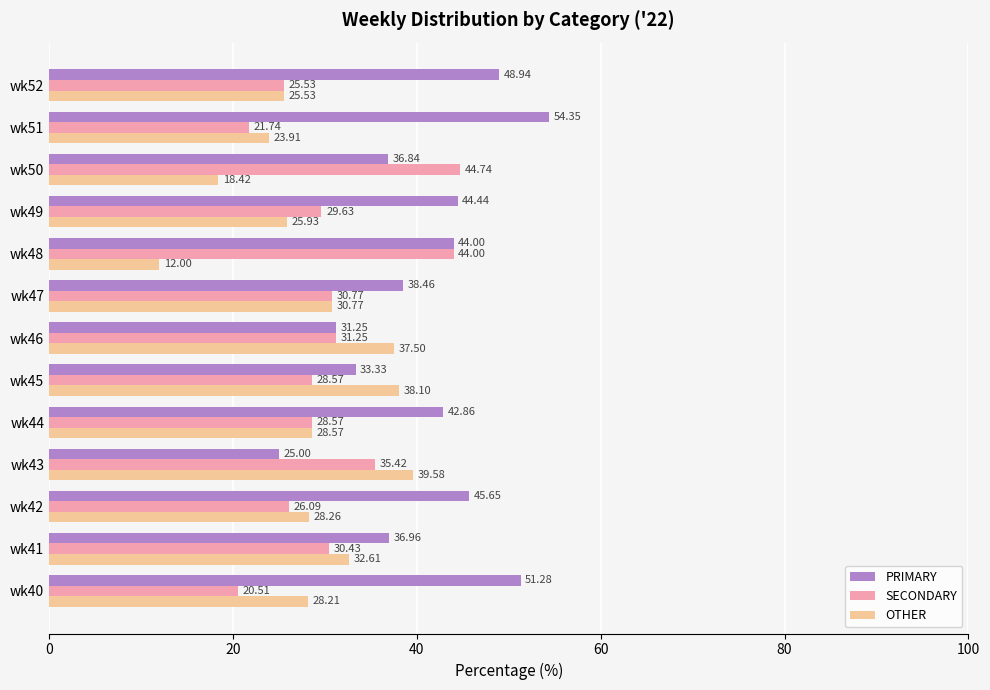

What is the difference between the highest and lowest values at wk45?

9.5